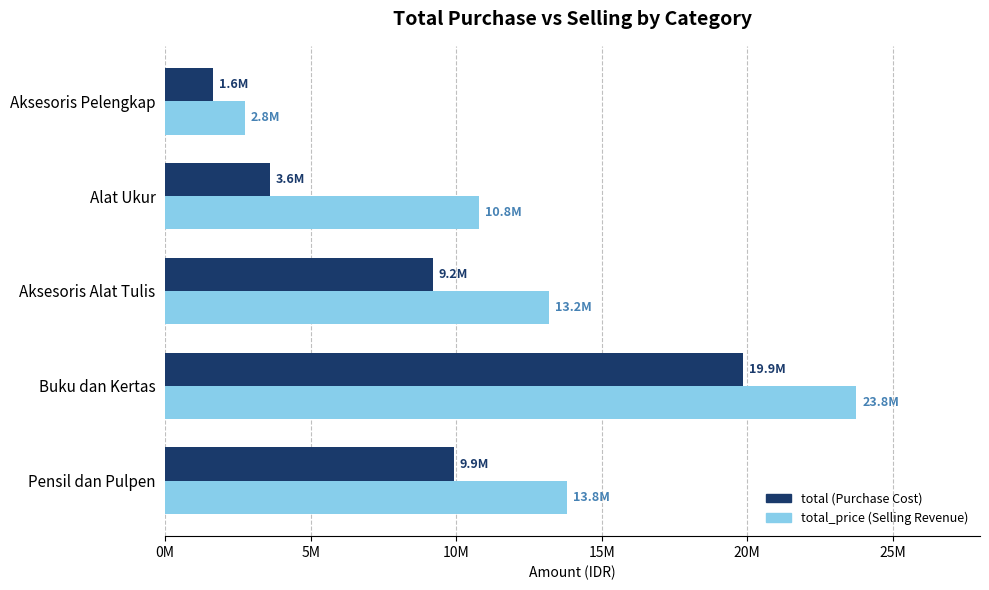

Reading left to right, transcribe all the data shown in this chart.

total: 9908000	19850000	9200000	3600000	1650000
total_price: 13800000	23750000	13200000	10800000	2750000